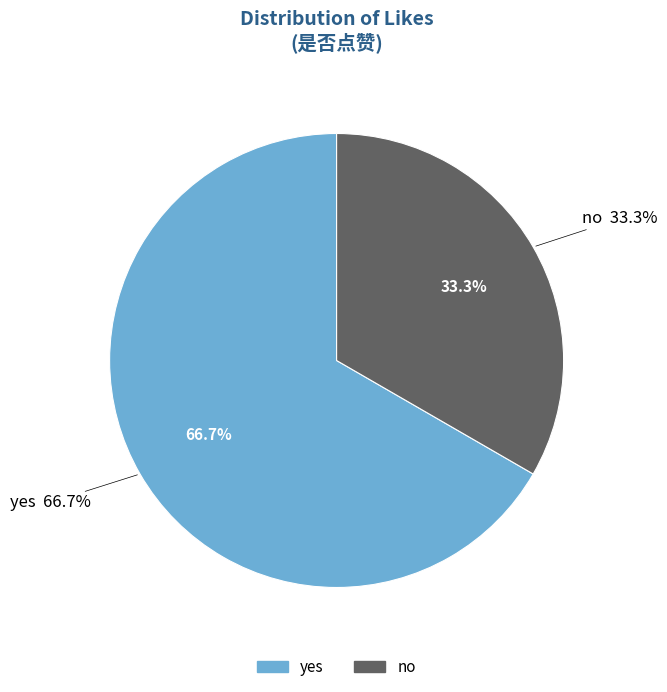

Is the sum of yes and no greater than half?

Yes